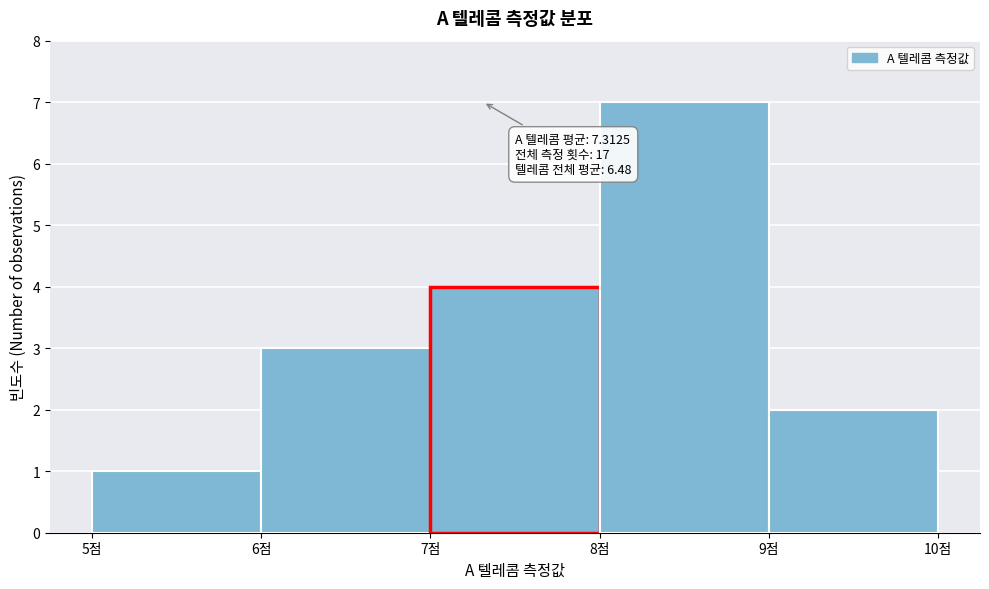

Which range on the x-axis has the tallest bar?

8 to 9